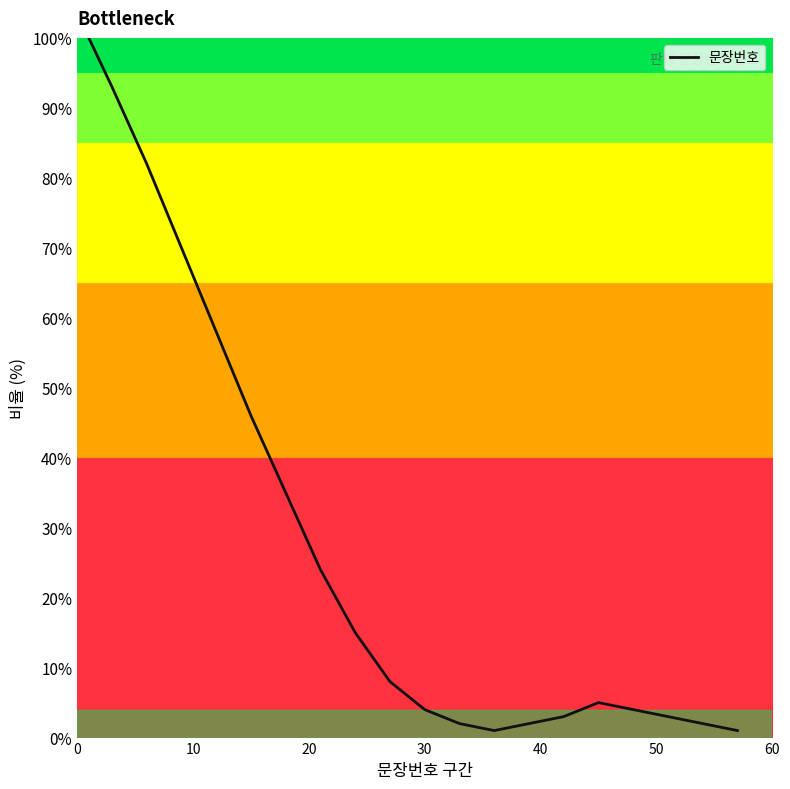

How many lines are shown in the chart?

1